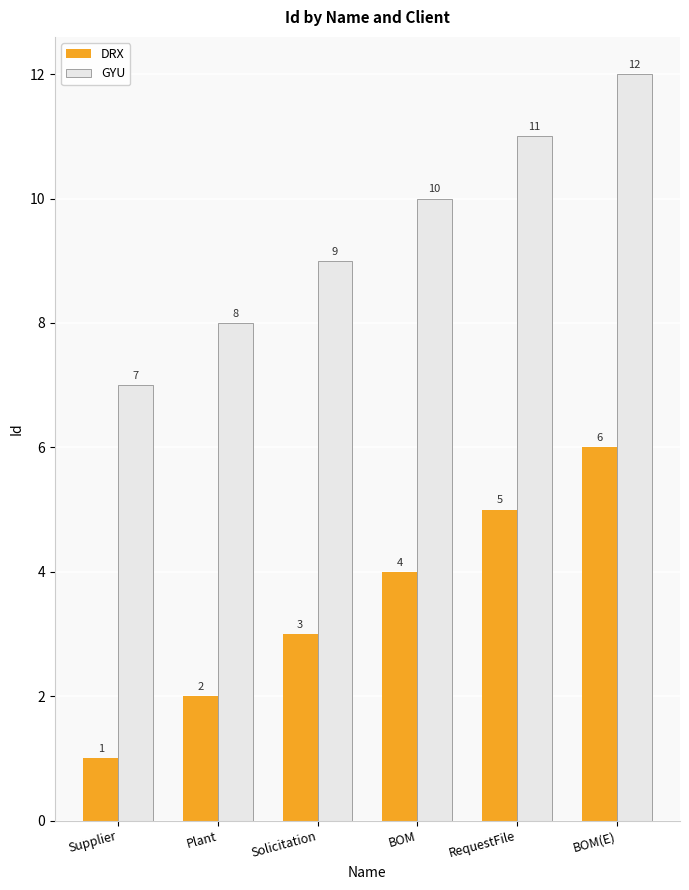

The DRX series shows 2 at BOM. True or false?

False